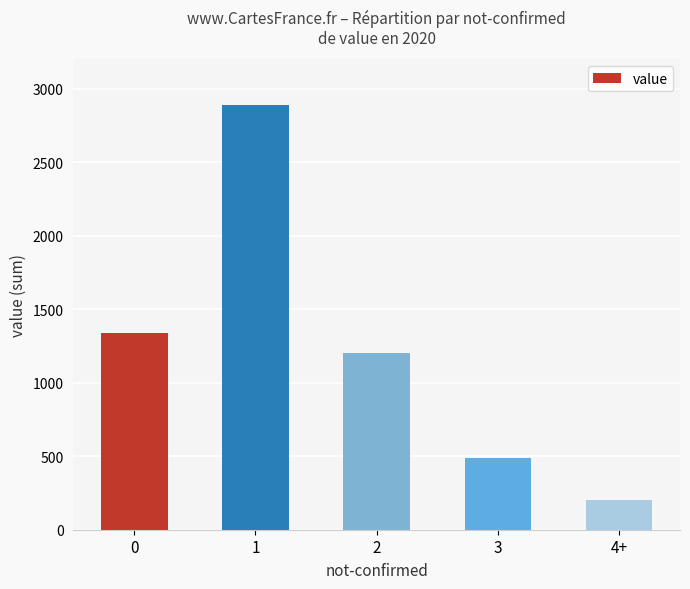

Reading left to right, list all the values displayed in this chart.

1335	2891	1204	487	203